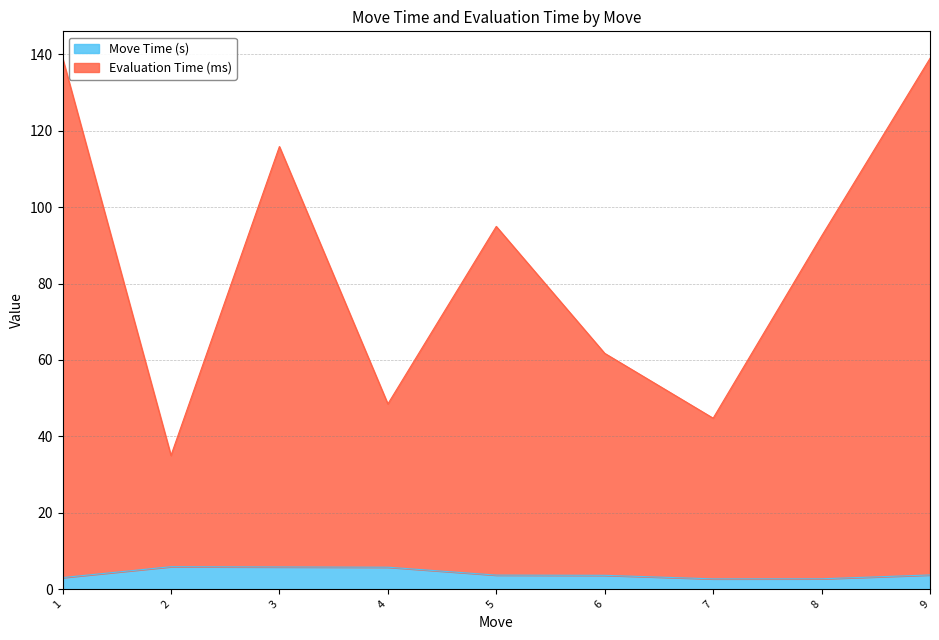

True or false: Move Time (s) and Evaluation Time (ms) intersect in this chart.

False